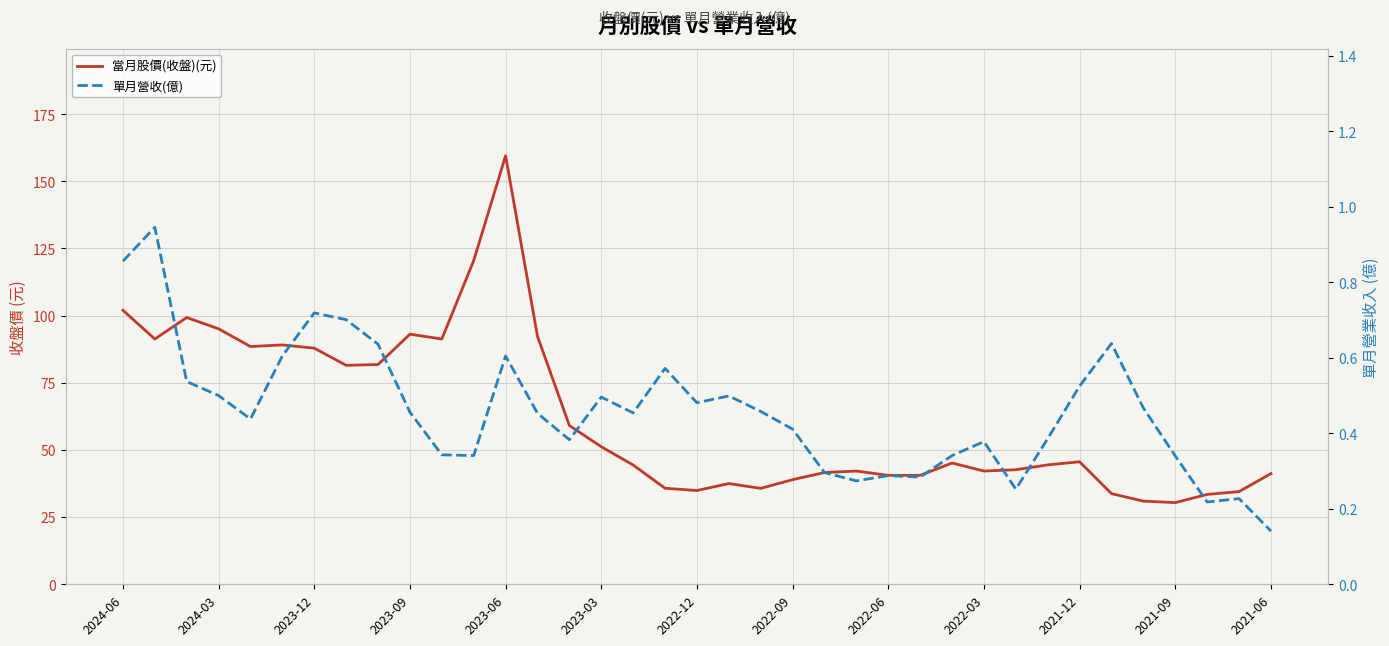

What is the value of the 單月營收(億) point at the 30th from the left?

0.4